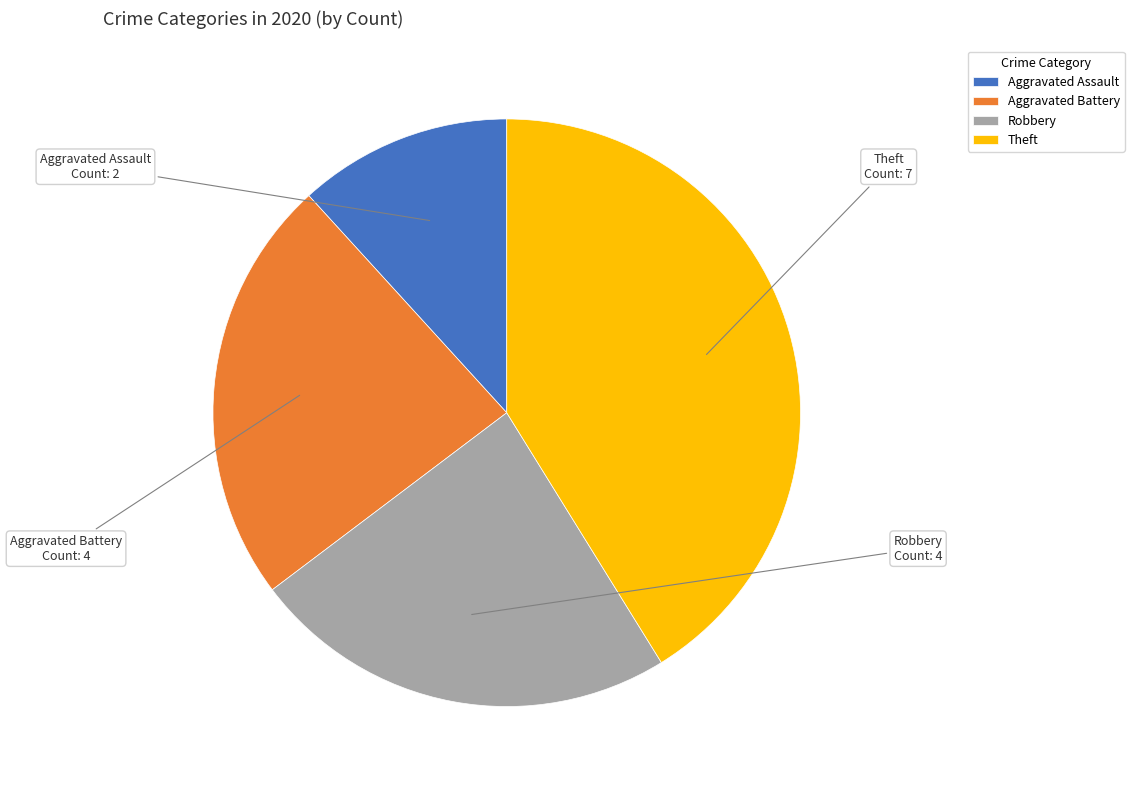

The Aggravated Assault slice represents 12% of the pie. True or false?

True